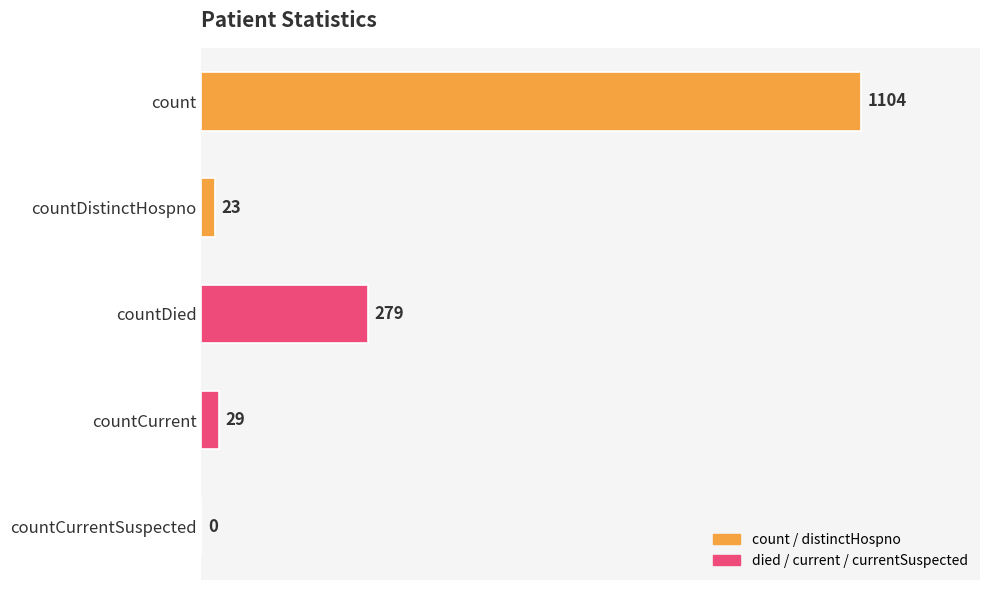

Count the number of categories in the chart.

5